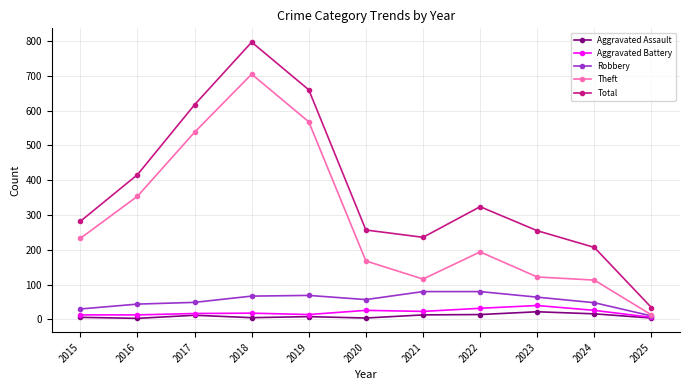

At 2018, list the series in order from largest to smallest.

Total, Theft, Robbery, Aggravated Battery, Aggravated Assault